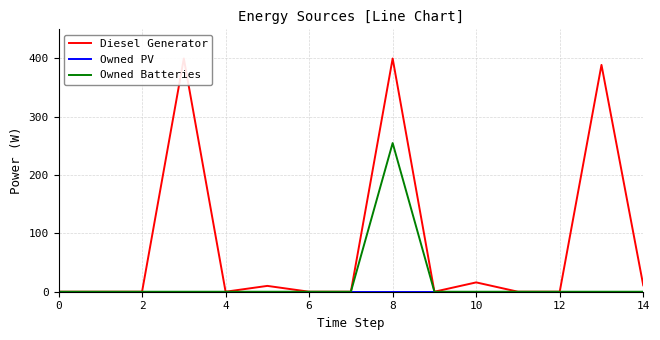

True or false: Owned PV and Owned Batteries intersect in this chart.

False